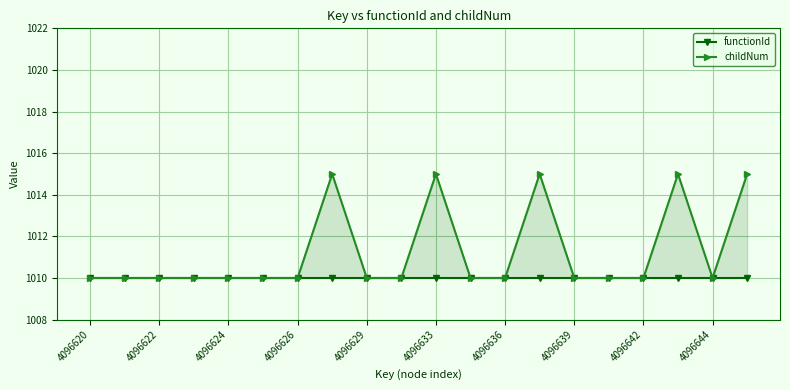

What is the total value across all series at 17?

2025